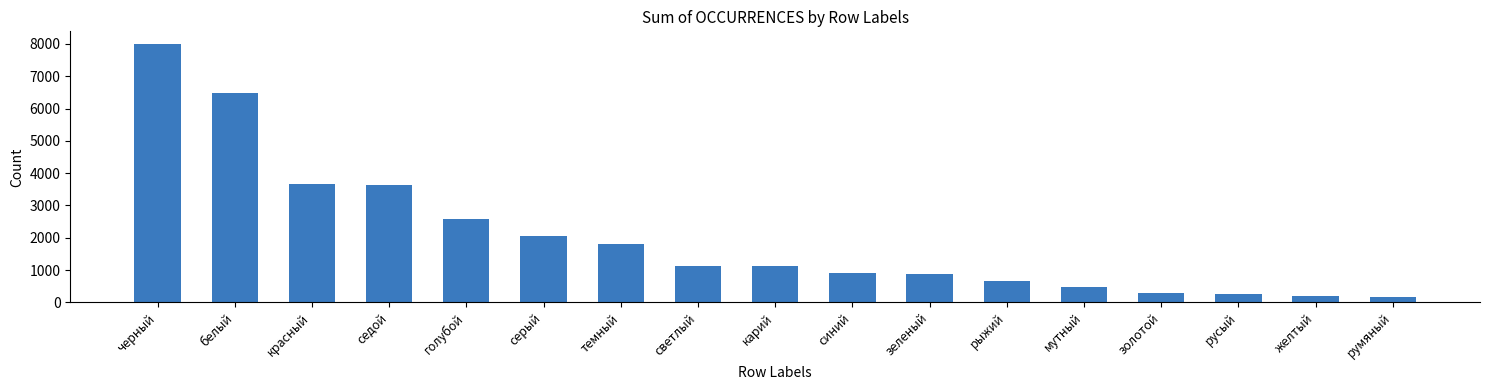

What is the label of the 7th bar from the right?

зеленый